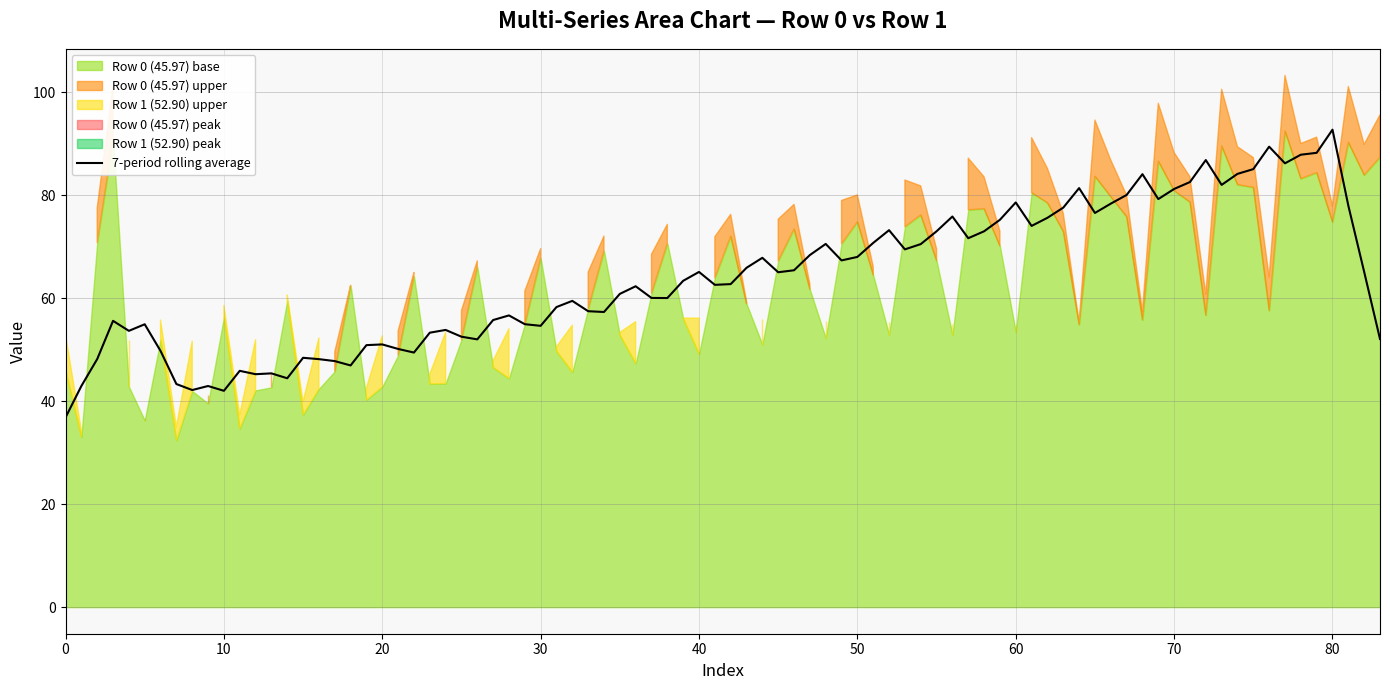

What is the highest value of the 7-period rolling average series?

92.7